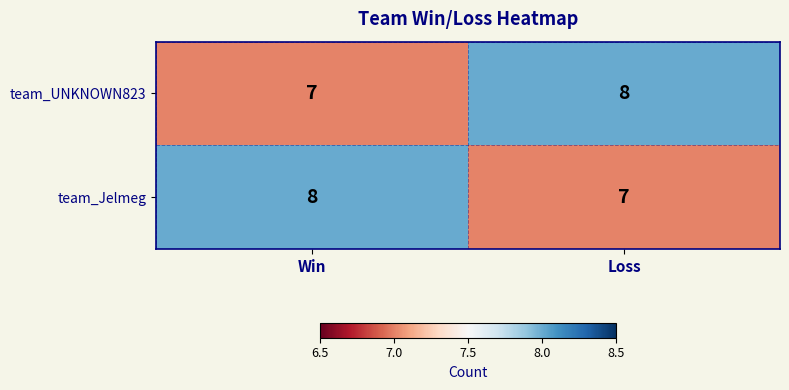

At Win, list the series in order from smallest to largest.

team_UNKNOWN823, team_Jelmeg